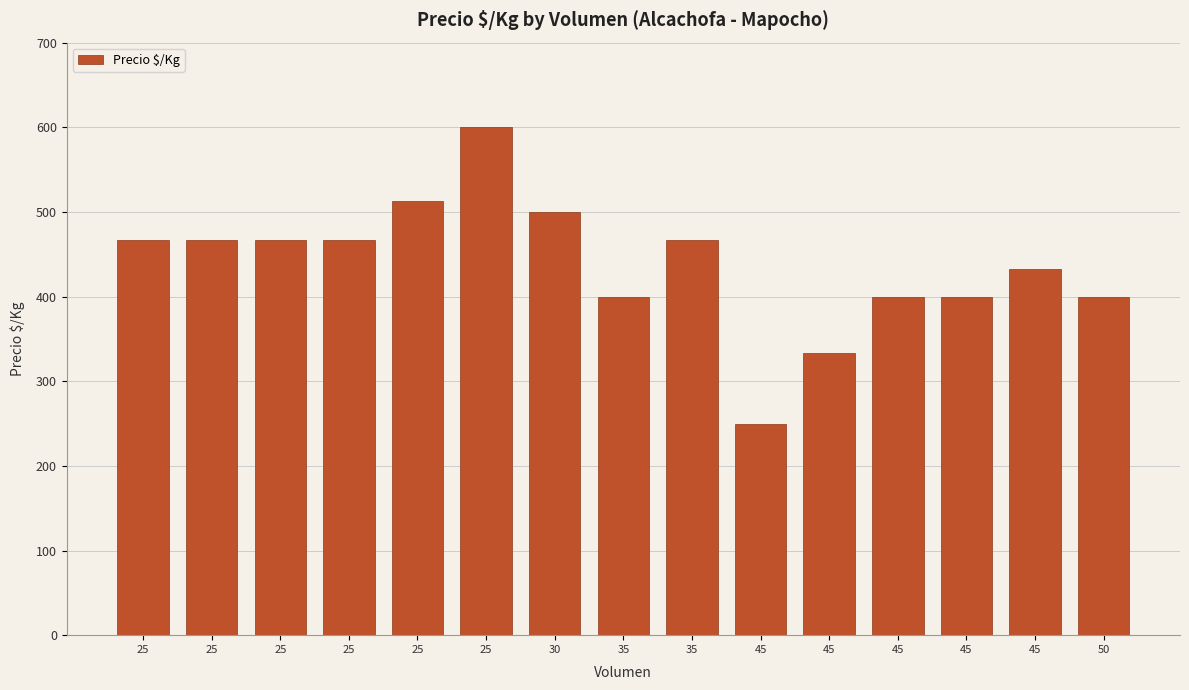

How many data points are less than 467?

7